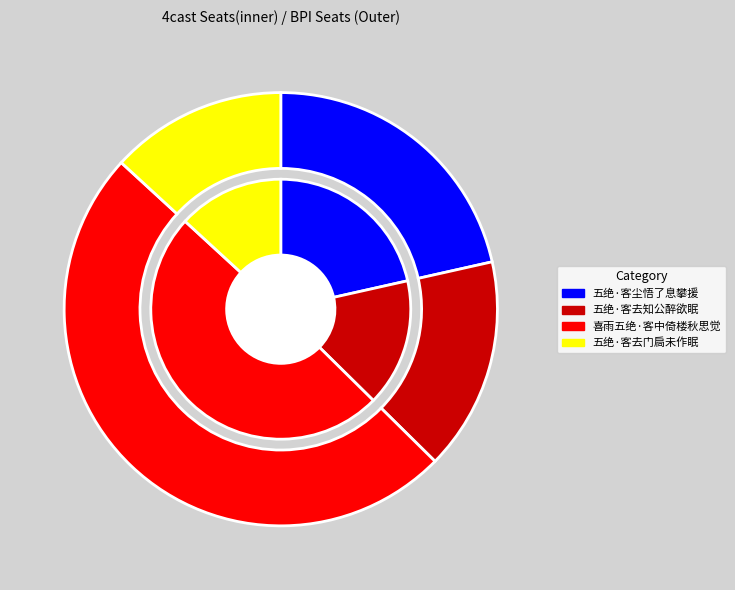

Which slice is the largest?

喜雨五绝·客中倚楼秋思觉